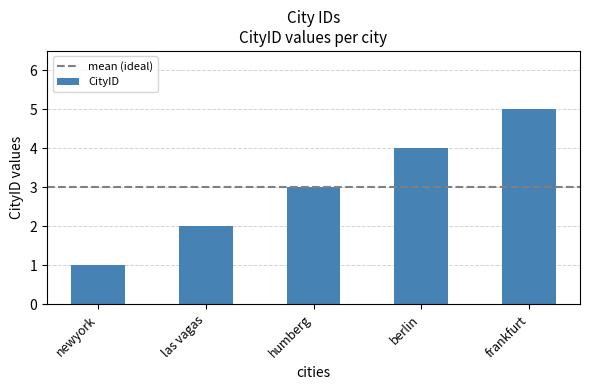

What is the difference between the second highest and minimum values?

3